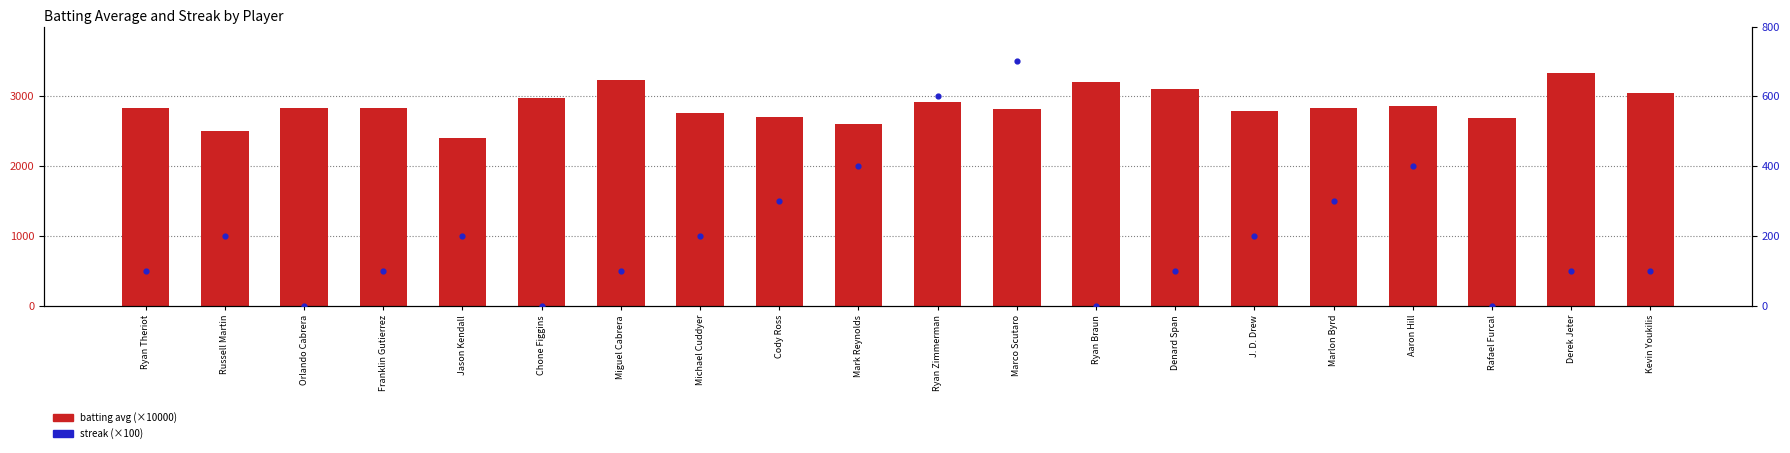

Is the value of batting avg (scaled) at Aaron Hill greater than the value of streak (scaled) at Jason Kendall?

Yes